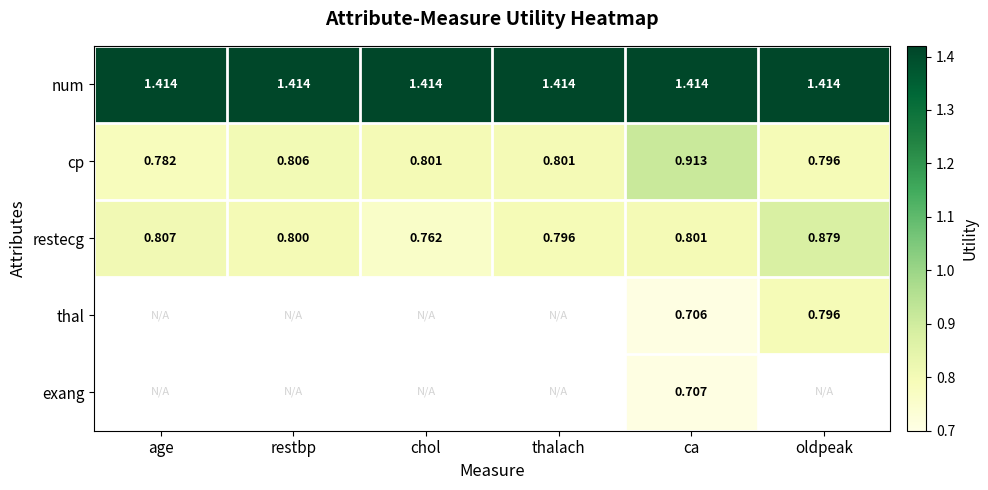

What is the sum of the thal values at oldpeak and chol?

0.8